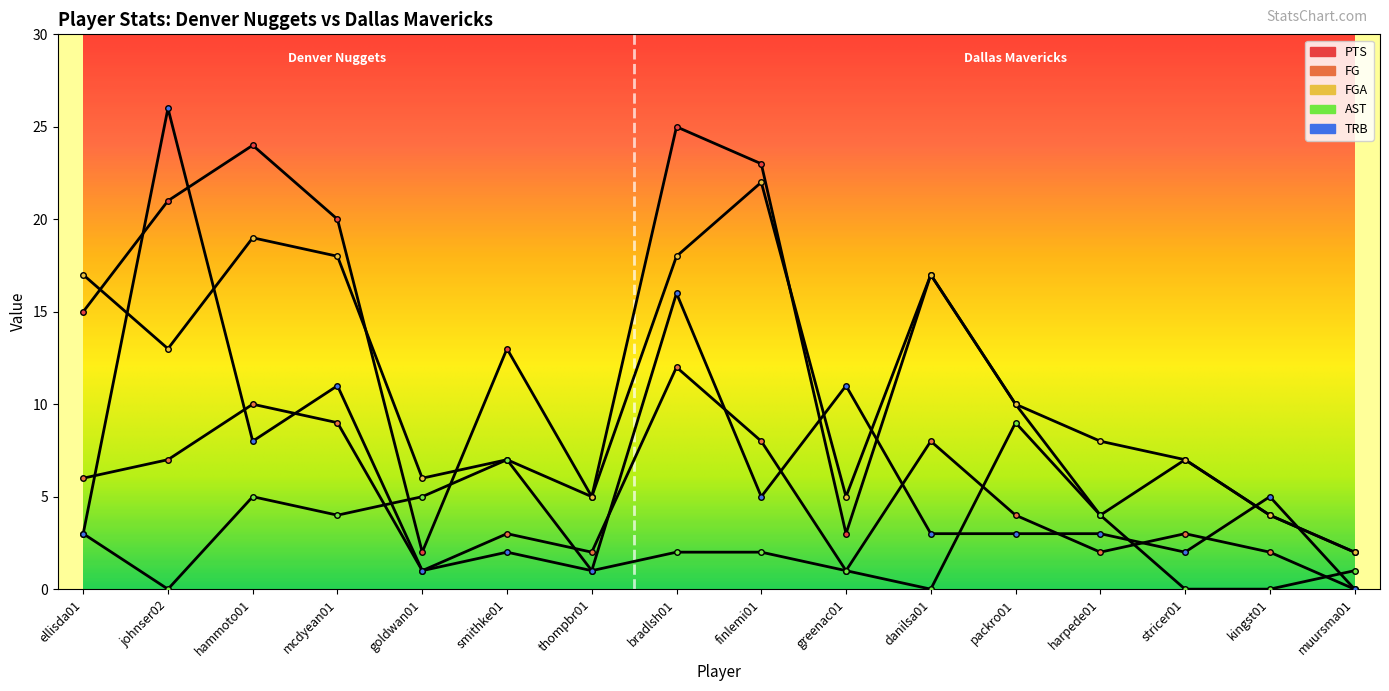

How many distinct data groups are displayed?

5